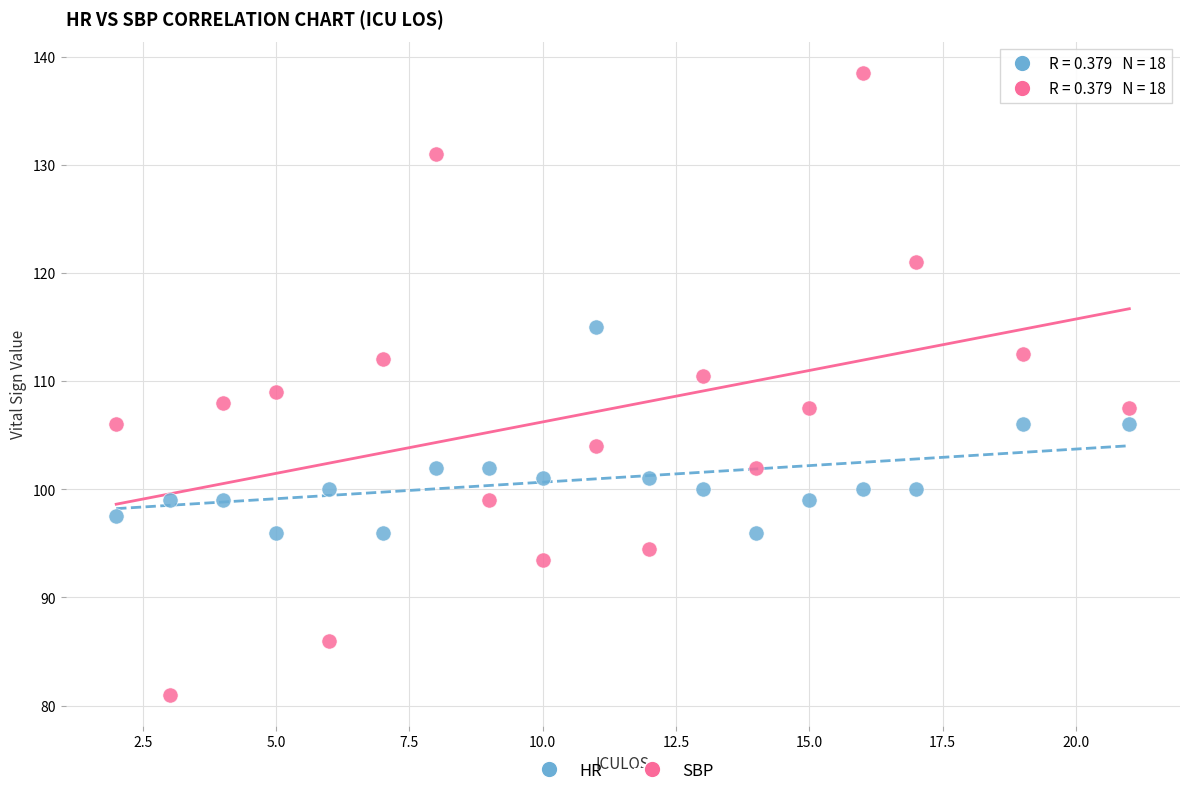

Across all data points, what is the range of X values (max minus min)?

19.0